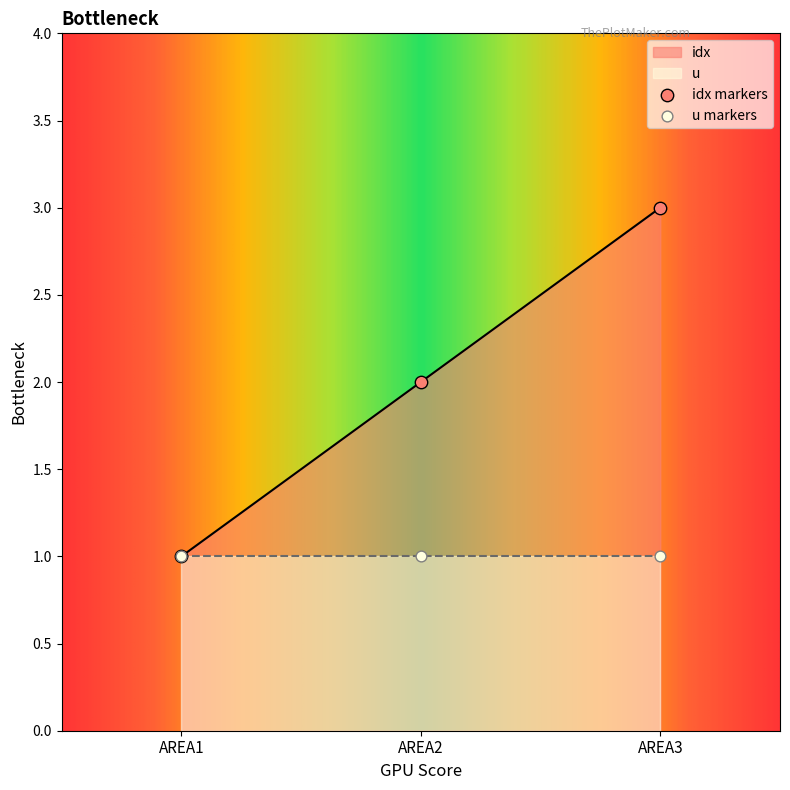

Which has a higher value, AREA3 or AREA1?

AREA3